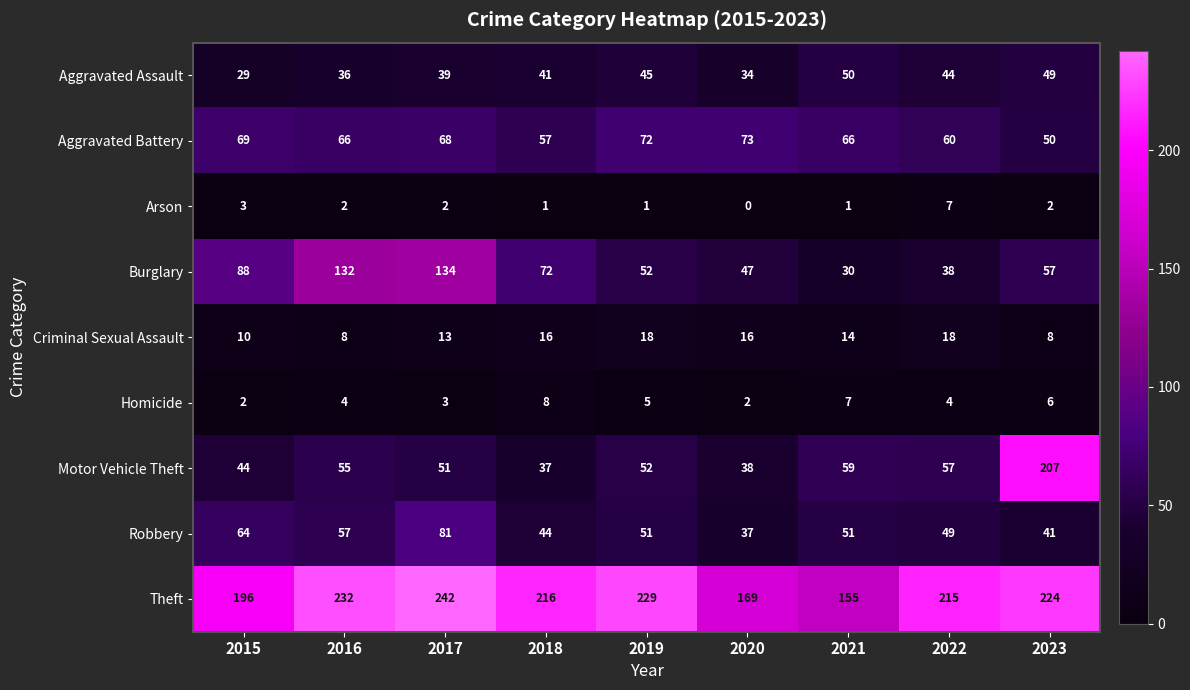

At 2017, list the series in order from largest to smallest.

Theft, Burglary, Robbery, Aggravated Battery, Motor Vehicle Theft, Aggravated Assault, Criminal Sexual Assault, Homicide, Arson